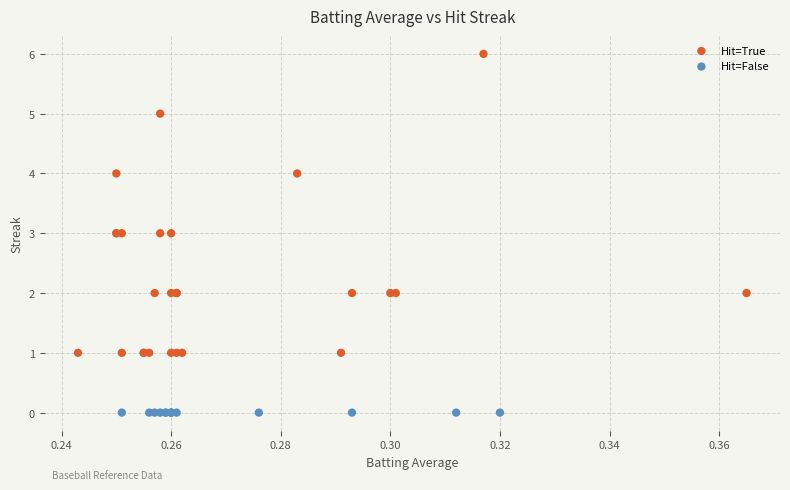

Which series contains the highest Y value?

Hit=True